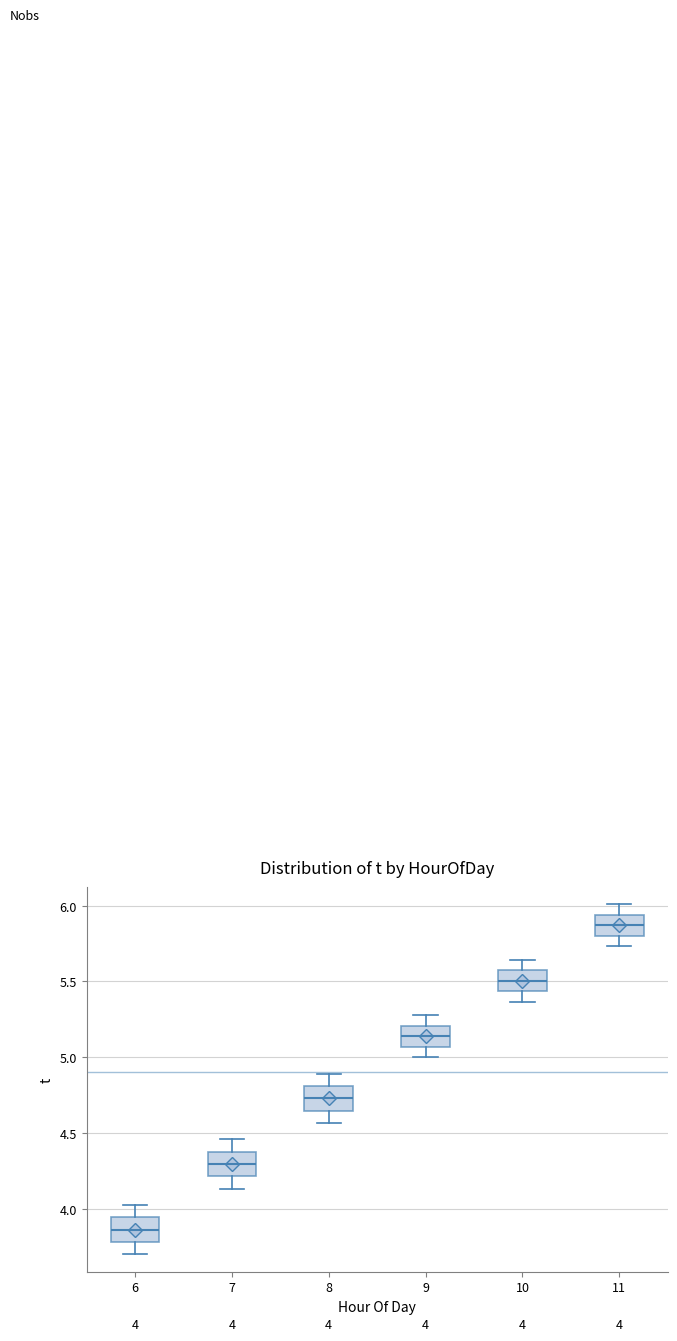

Which box's median line is the highest?

11